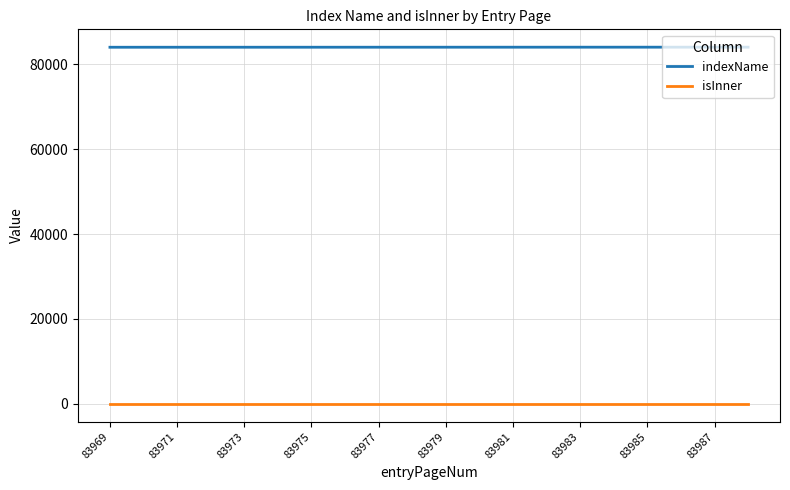

List the series in order of their peak value, lowest first.

isInner, indexName